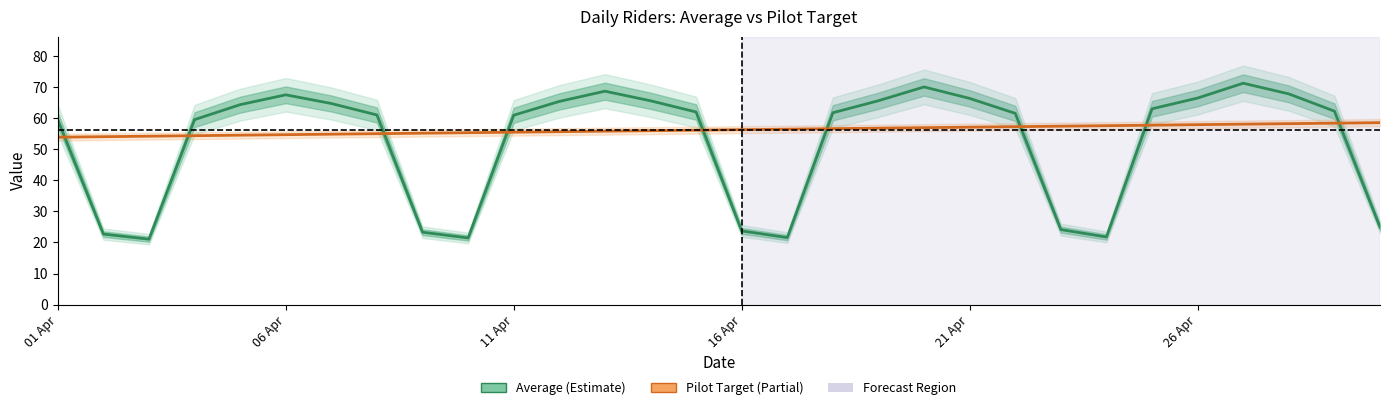

In Average, how many points are higher than both neighbors (excluding endpoints)?

4